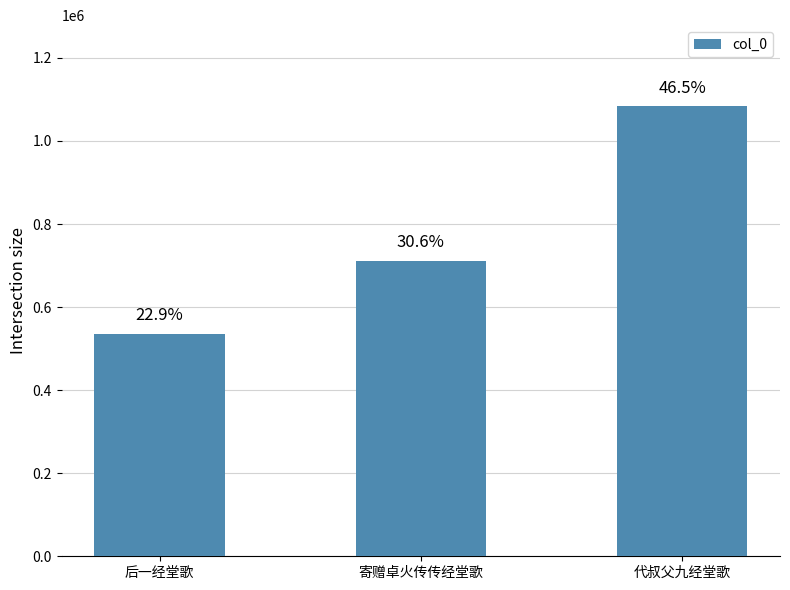

What position from the right is 寄赠卓火传传经堂歌?

2